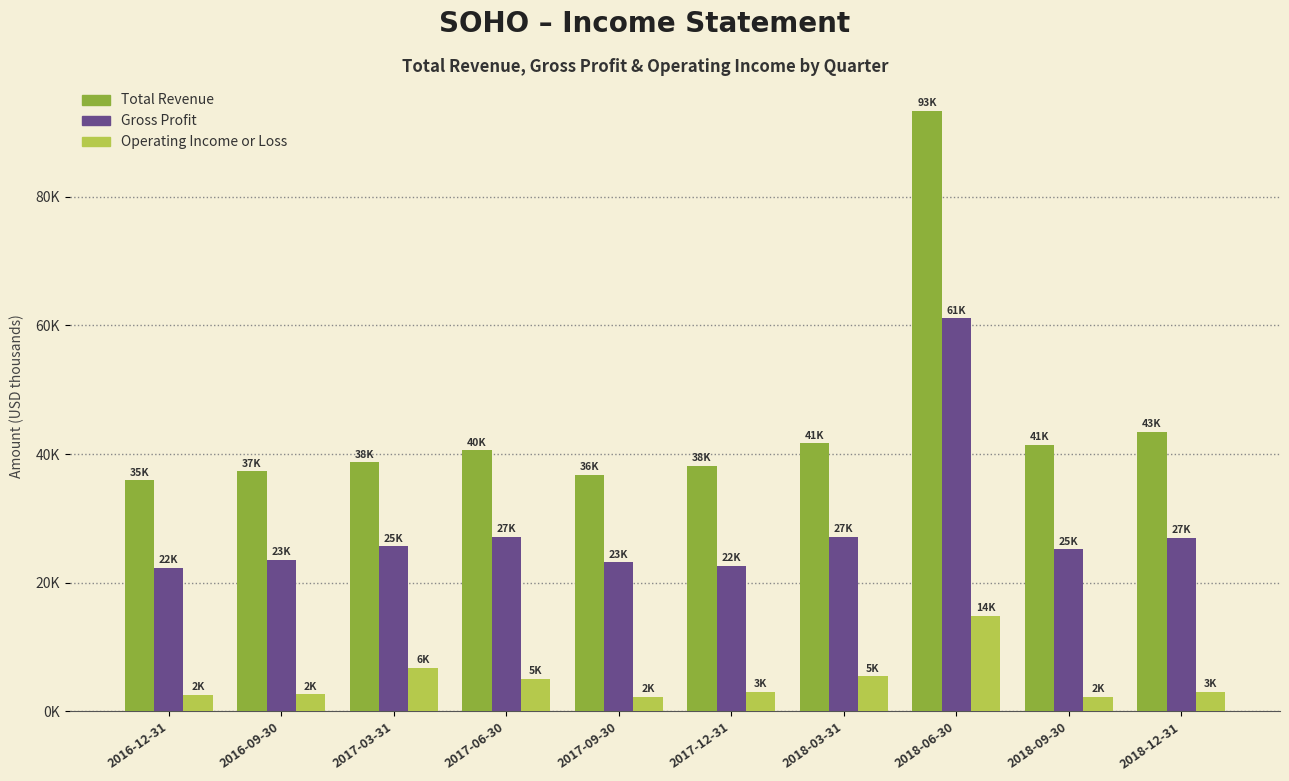

Rank the series by their maximum value, from lowest to highest.

Operating Income or Loss, Gross Profit, Total Revenue